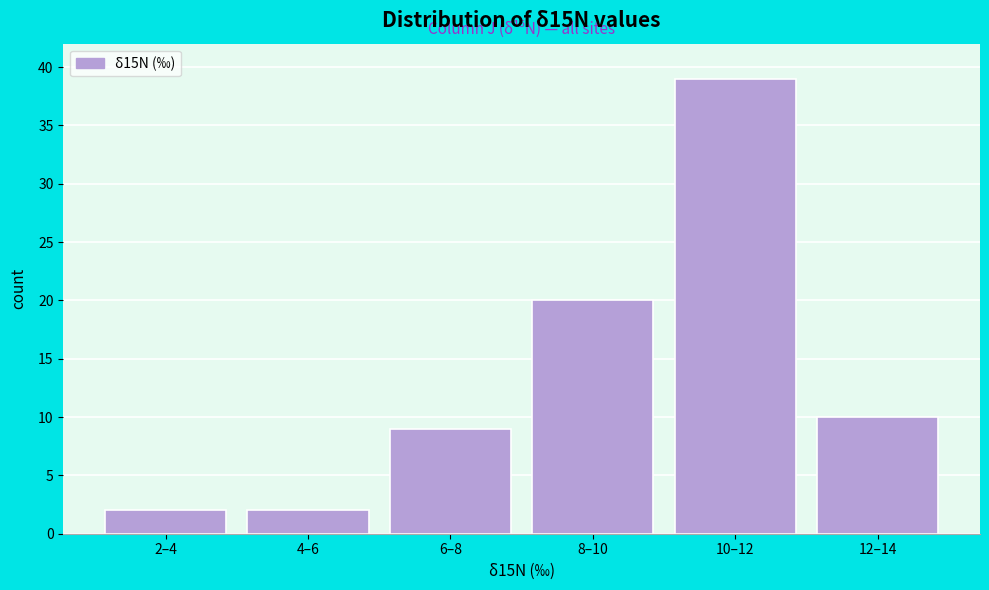

Reading left to right, extract all data points from this chart.

2	2	9	20	39	10